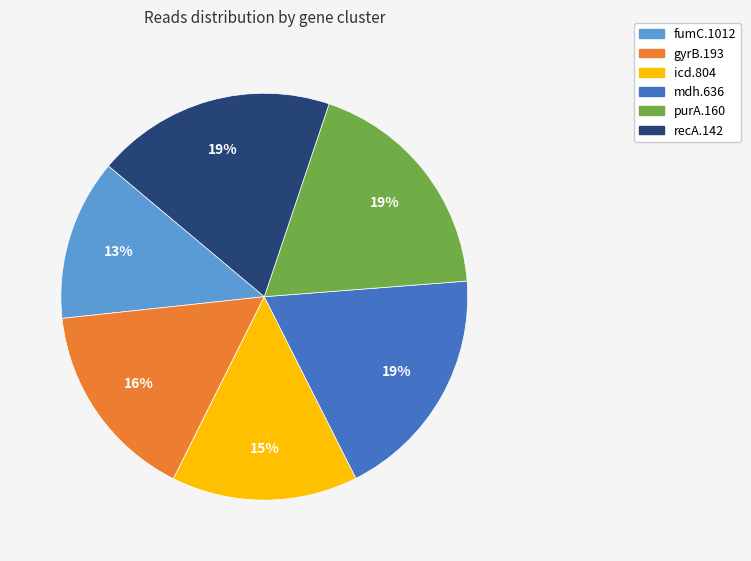

Between recA.142 and fumC.1012, which is larger?

recA.142